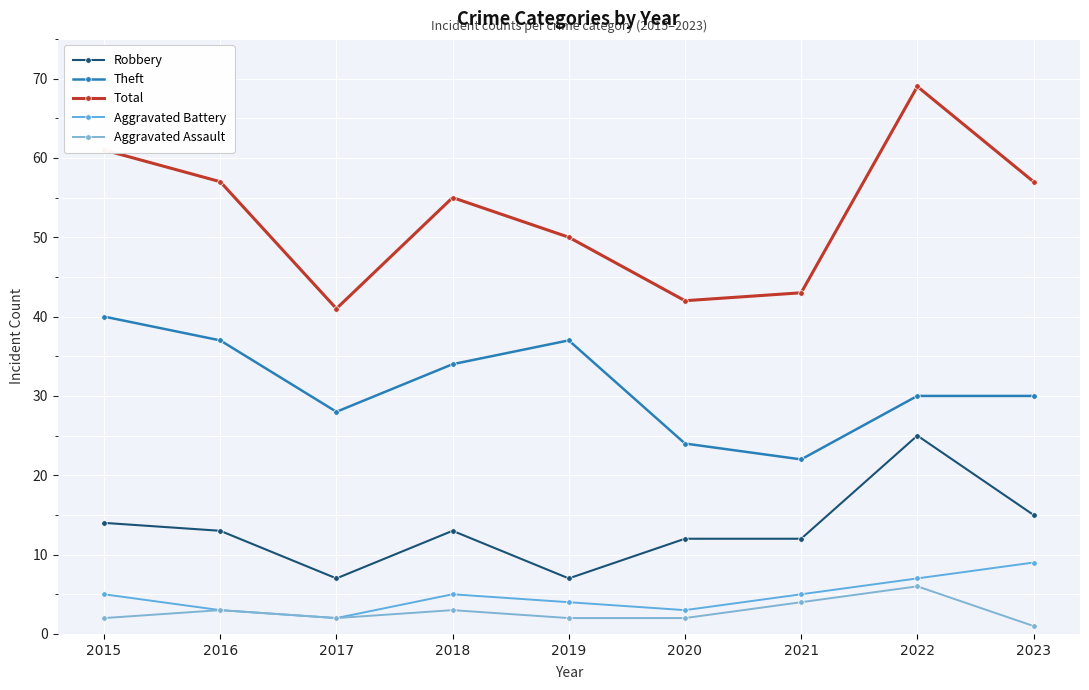

Reading right to left, extract all data points from this chart.

Robbery: 2023=15	2022=25	2021=12	2020=12	2019=7	2018=13	2017=7	2016=13	2015=14
Theft: 2023=30	2022=30	2021=22	2020=24	2019=37	2018=34	2017=28	2016=37	2015=40
Total: 2023=57	2022=69	2021=43	2020=42	2019=50	2018=55	2017=41	2016=57	2015=61
Aggravated Battery: 2023=9	2022=7	2021=5	2020=3	2019=4	2018=5	2017=2	2016=3	2015=5
Aggravated Assault: 2023=1	2022=6	2021=4	2020=2	2019=2	2018=3	2017=2	2016=3	2015=2